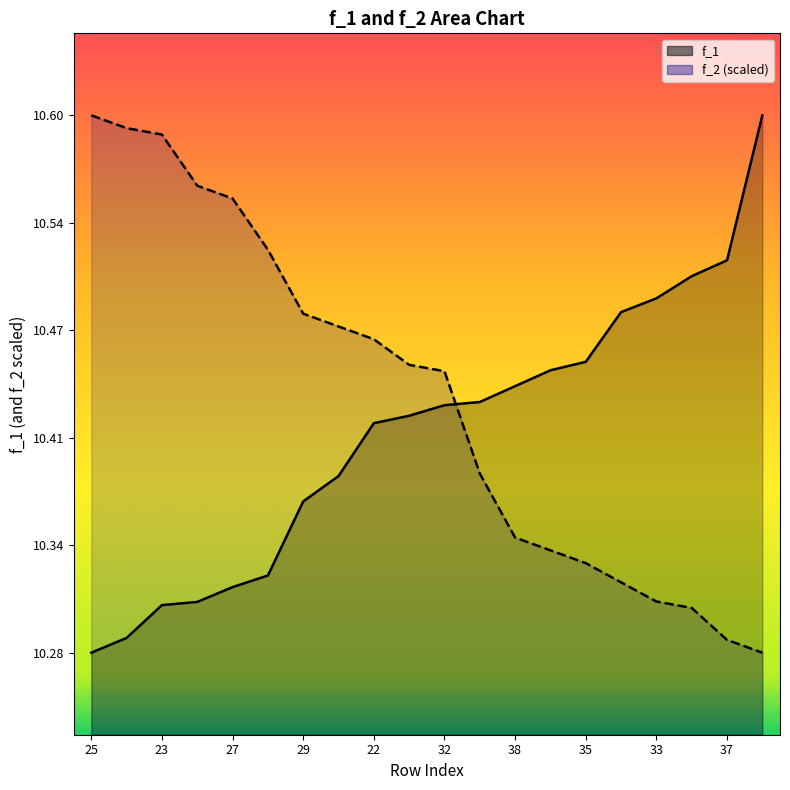

What is the difference between the highest and lowest values at 26?

0.3